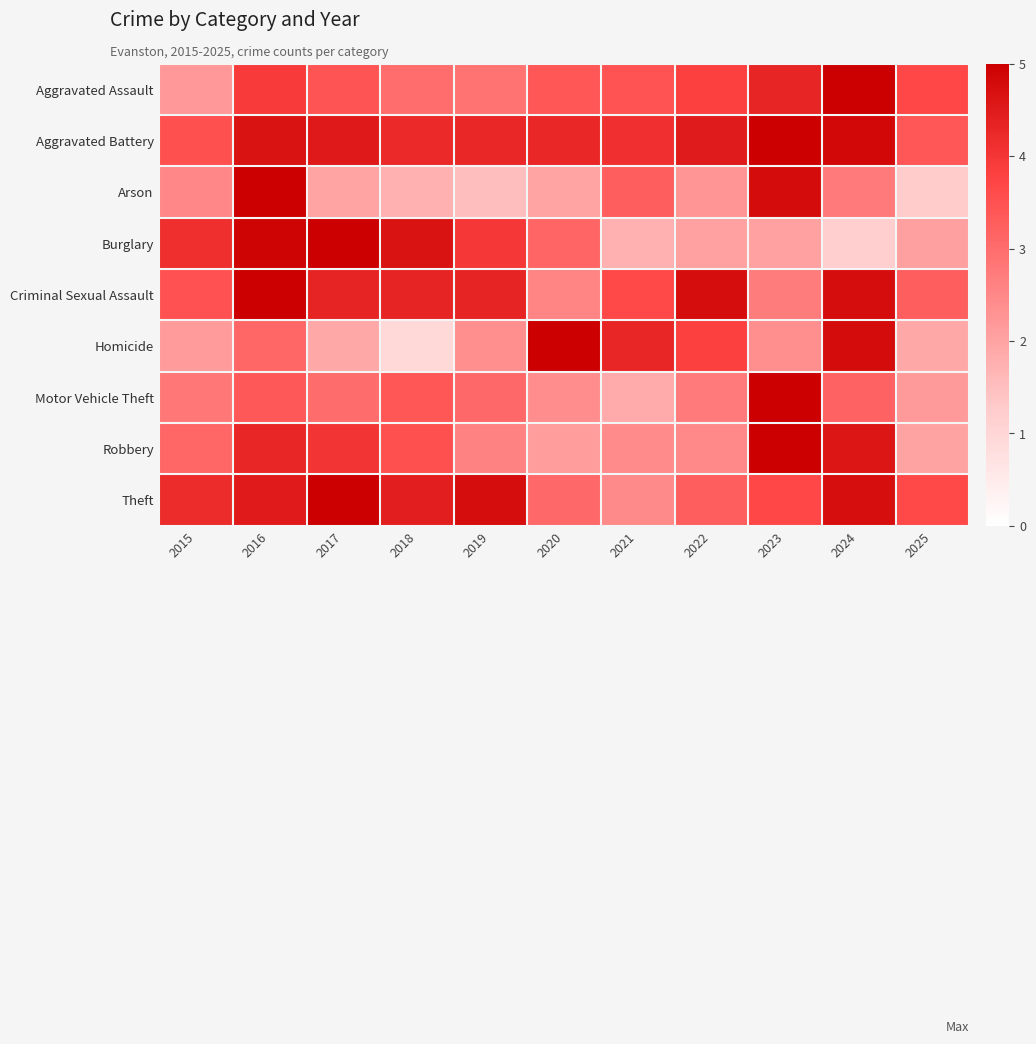

Count the number of categories in the chart.

11